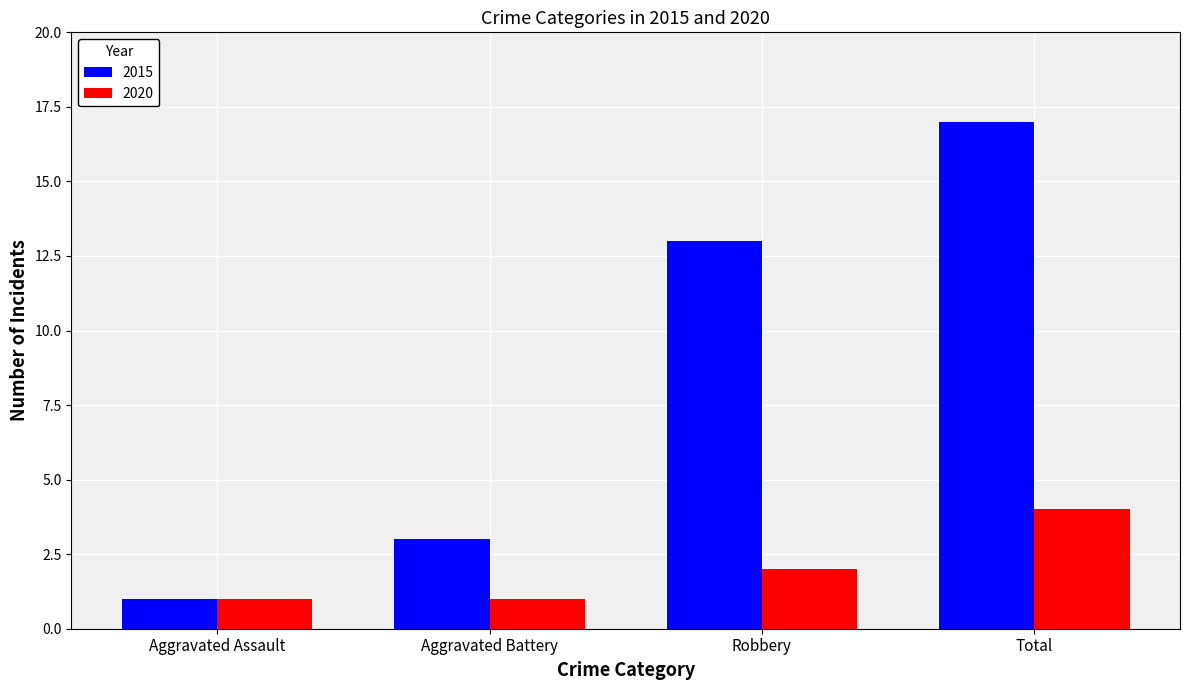

What is the difference between the 2015 values at Total and Robbery?

4